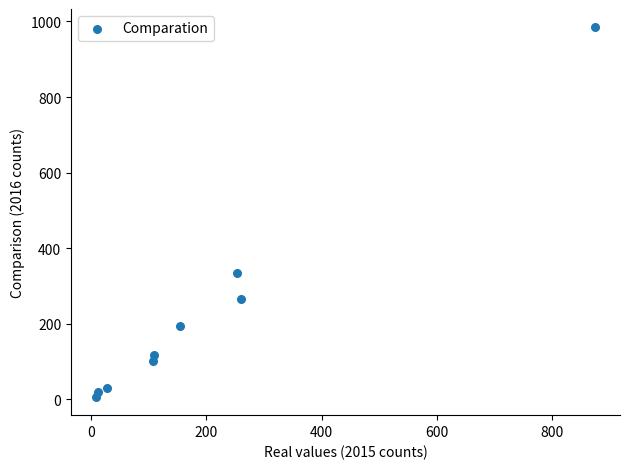

What is the average X value?

201